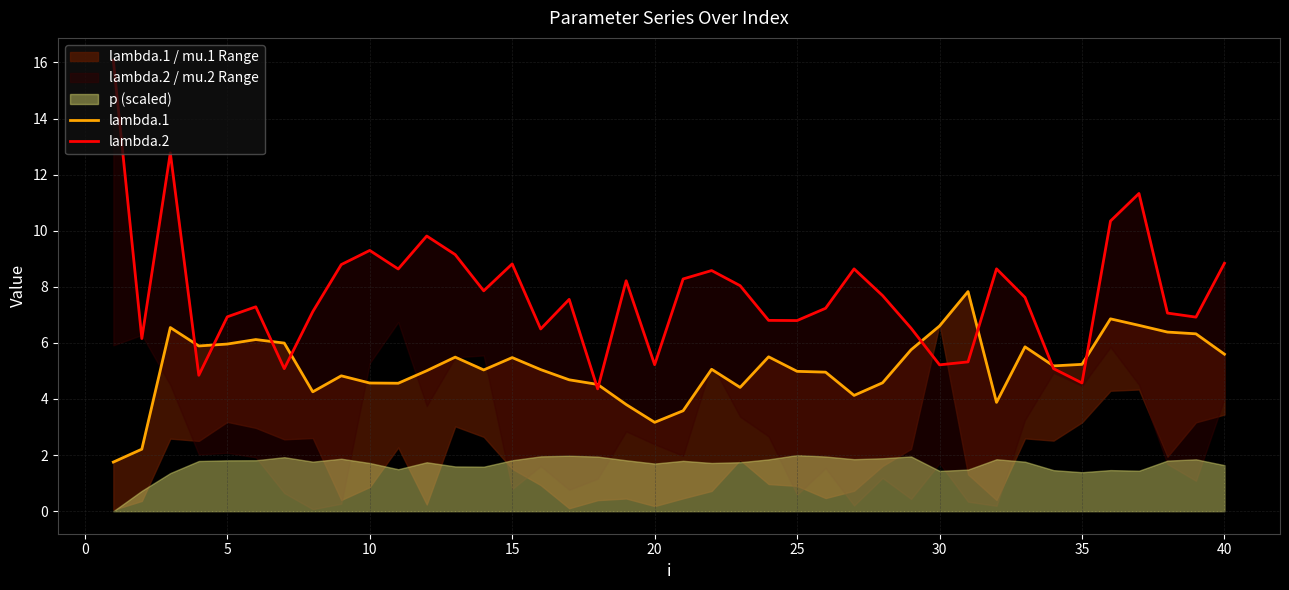

The value of lambda.2 at 30 is 5.3. True or false?

True